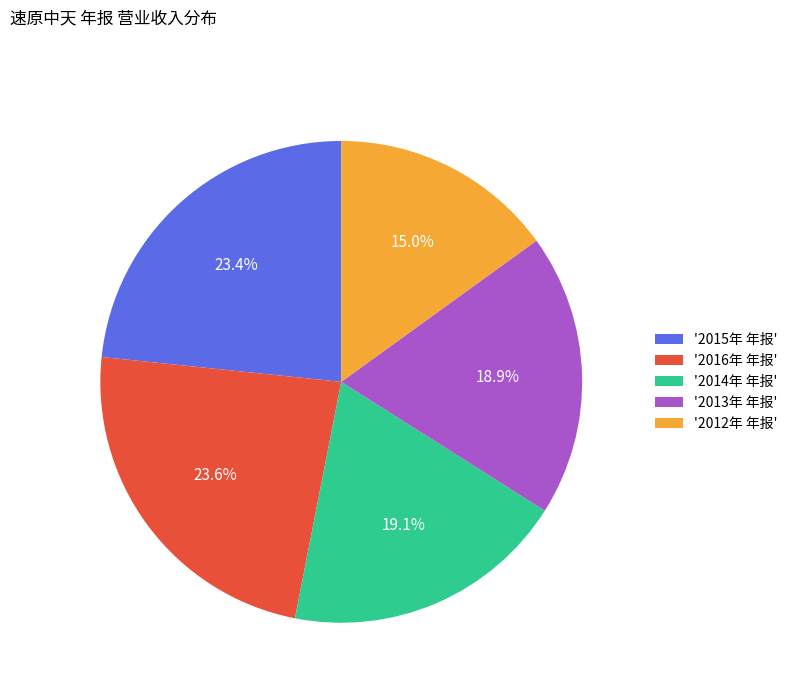

Which slice is the smallest?

'2012年 年报'